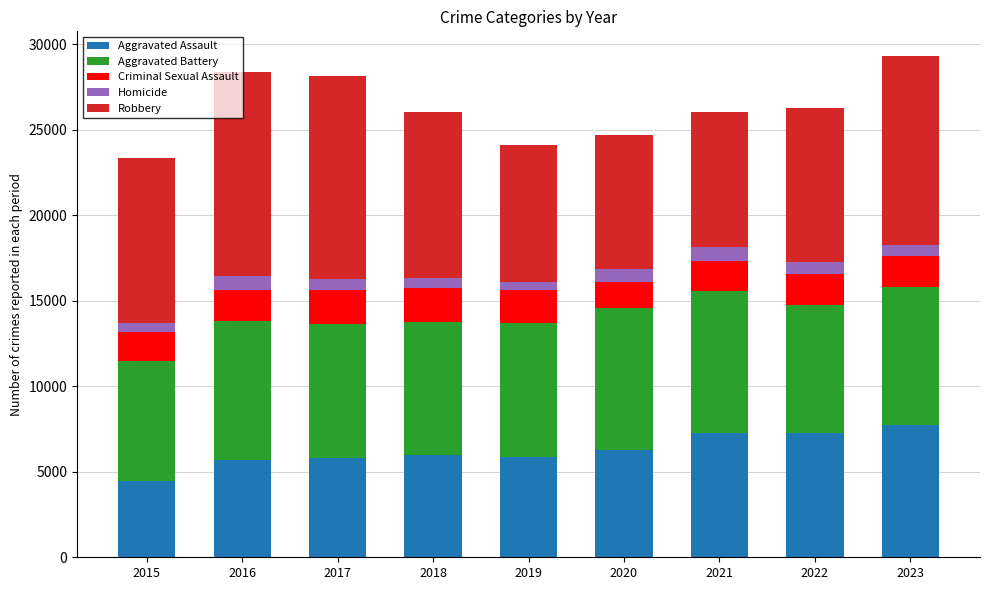

What is the maximum value for Aggravated Assault?

7708